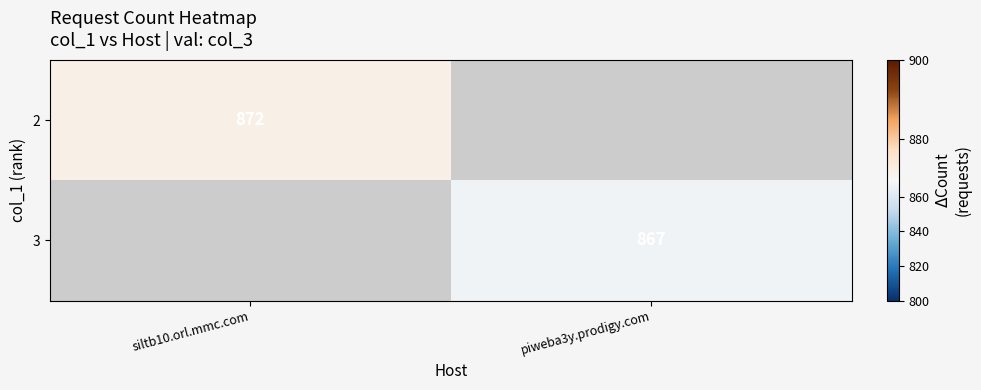

The value of 2 at siltb10.orl.mmc.com is 872. True or false?

True